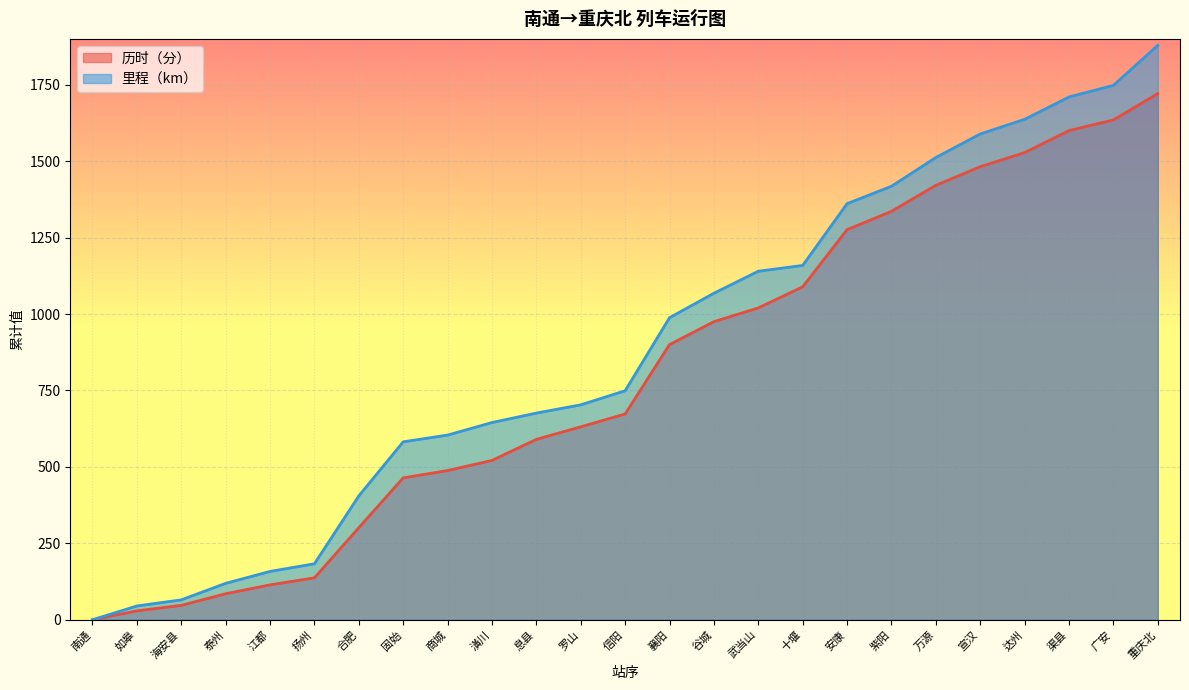

True or false: 历时（分） and 里程（km） cross at least once.

False